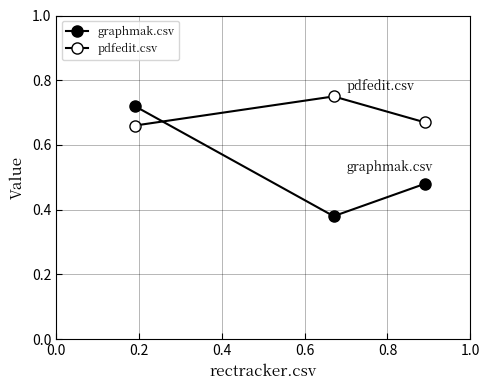

How many lines are shown in the chart?

2